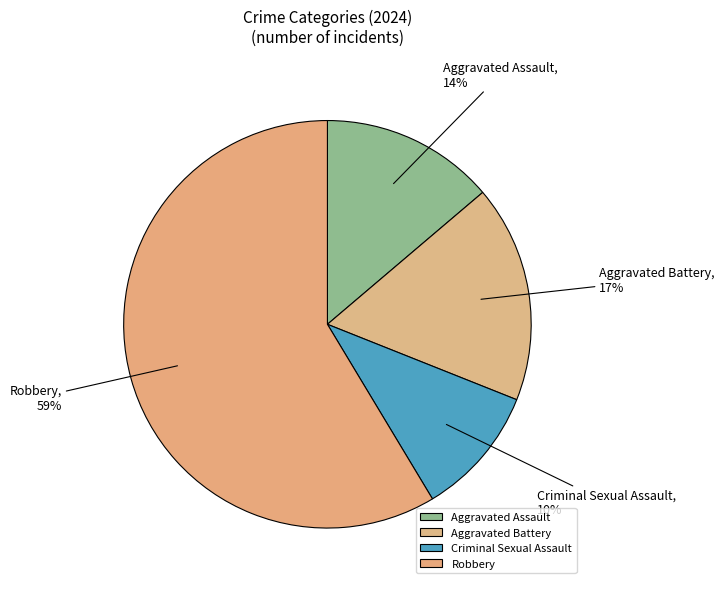

Is Robbery the majority of the pie?

Yes